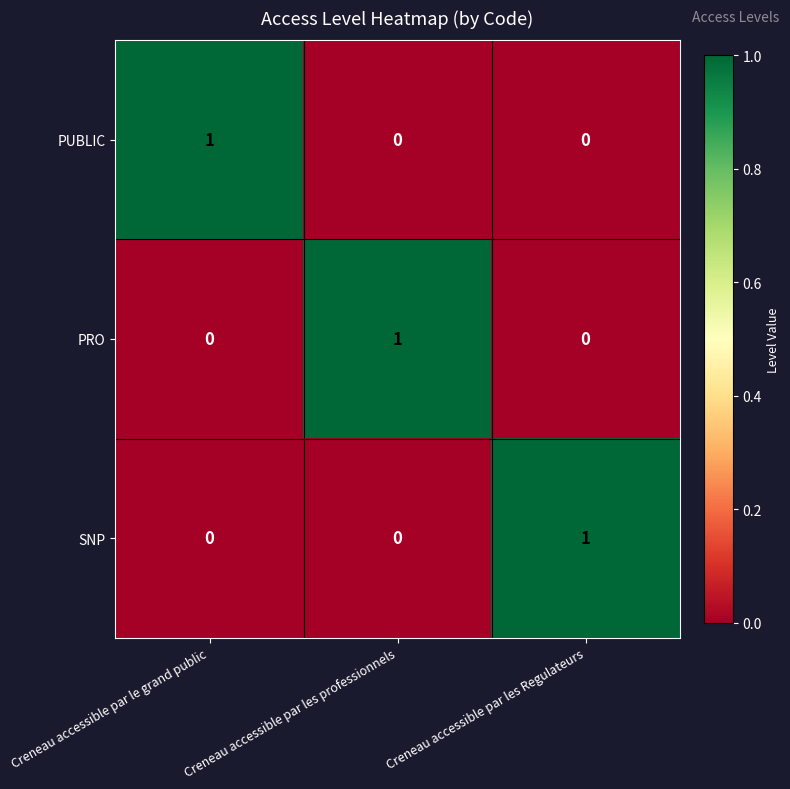

What is the total value across all series at Creneau accessible par les Regulateurs?

1